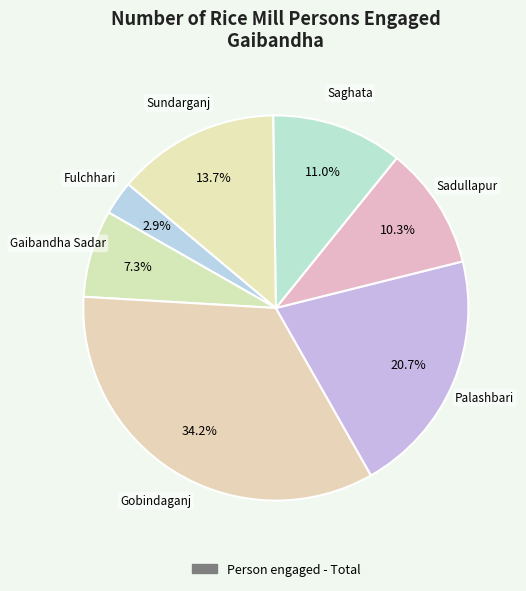

How many segments does this pie chart have?

7